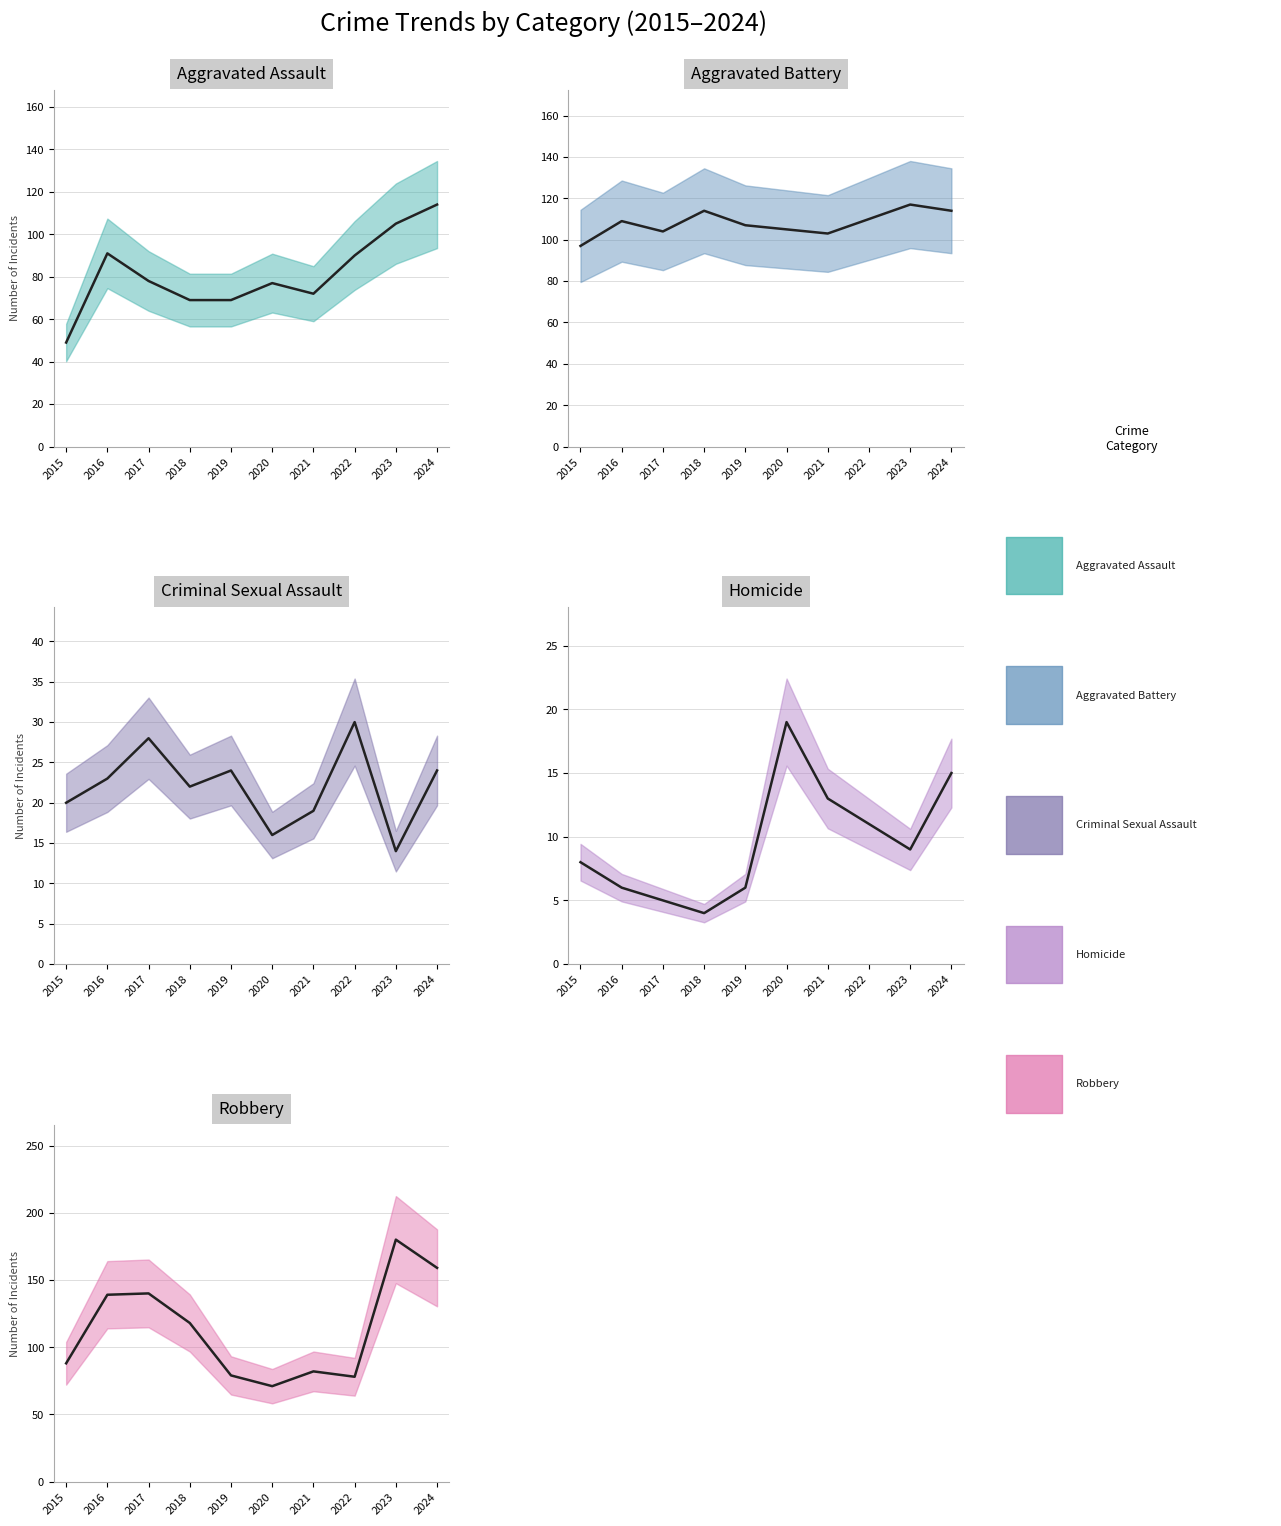

True or false: Aggravated Battery has a value of 24 at 2018.

False